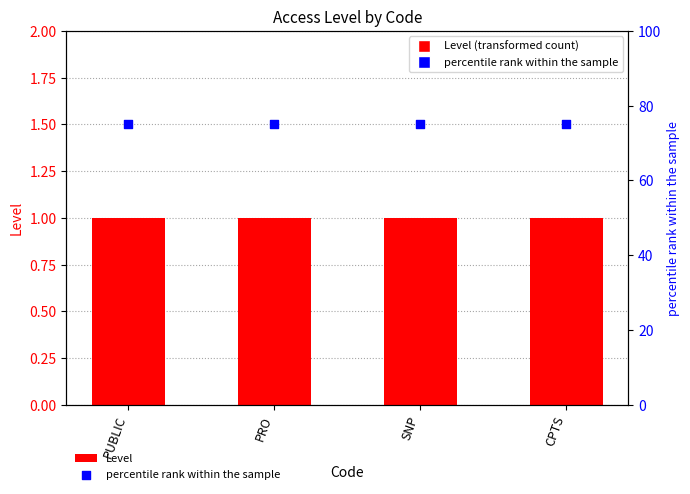

At which category is the sum across all series the highest?

PUBLIC